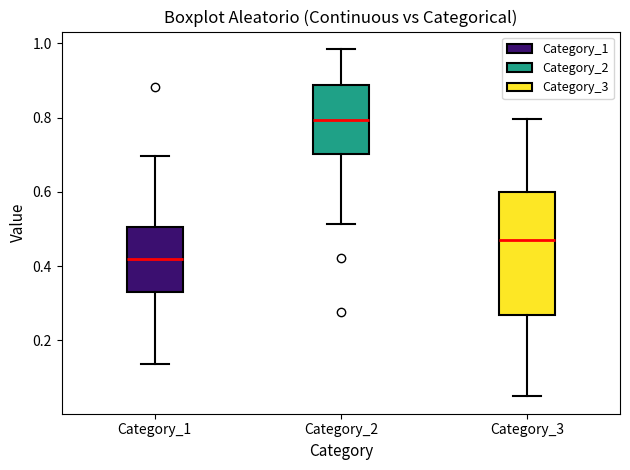

Which box's median line is the lowest?

Category_1